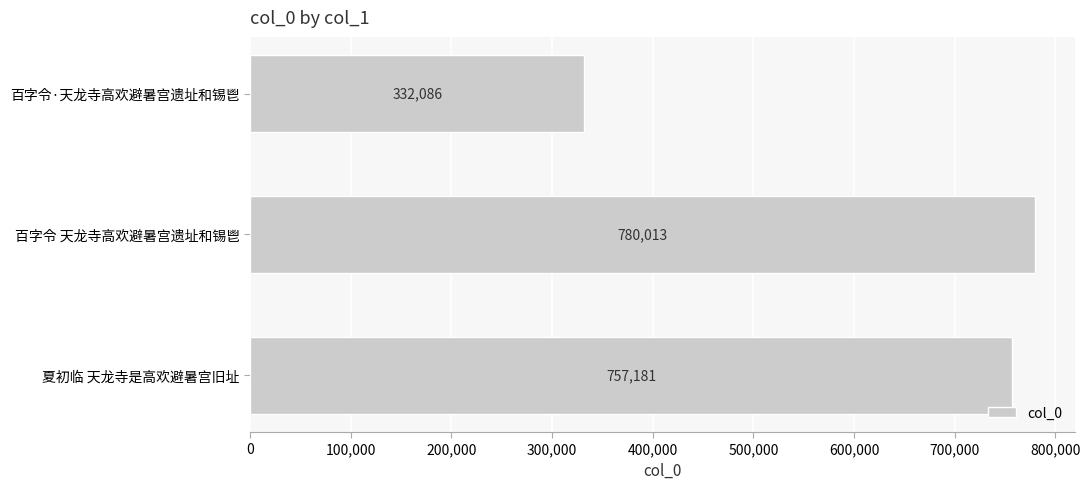

Reading top to bottom, what are all the values shown in this chart?

332086	780013	757181